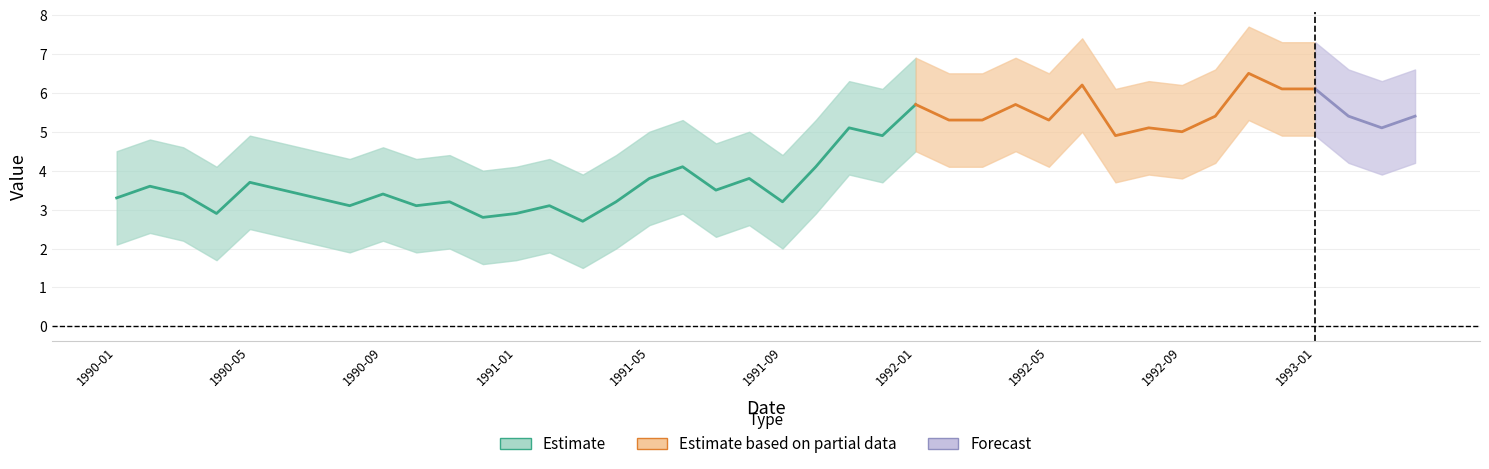

True or false: there are more than 2 points higher than both neighbors.

True